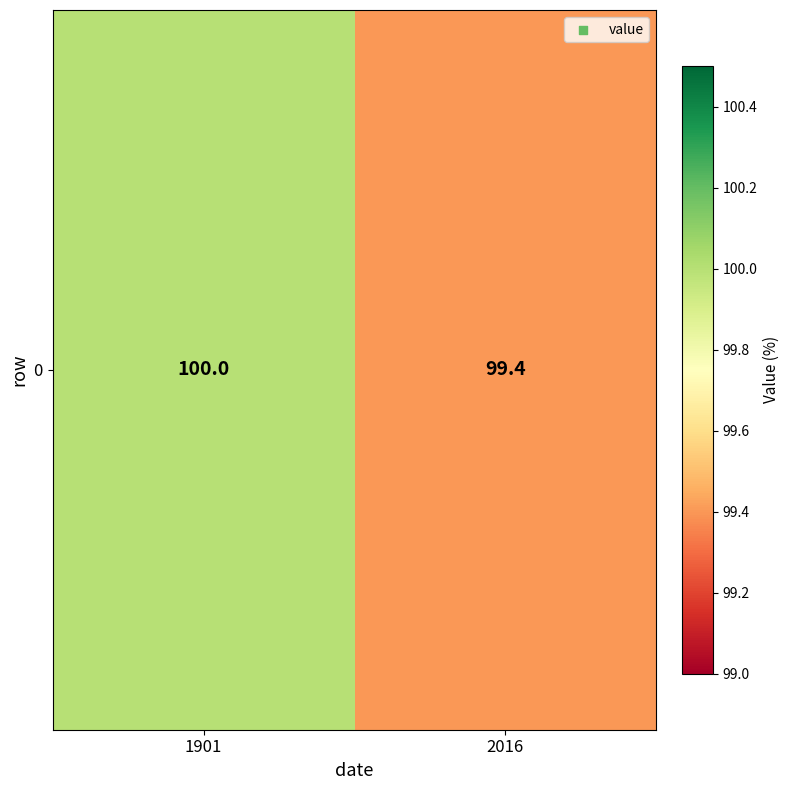

True or false: the data shows 100.0 at 1901.

True